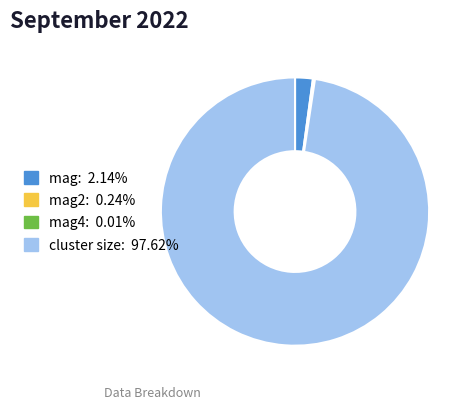

Is there a majority slice in this chart?

Yes